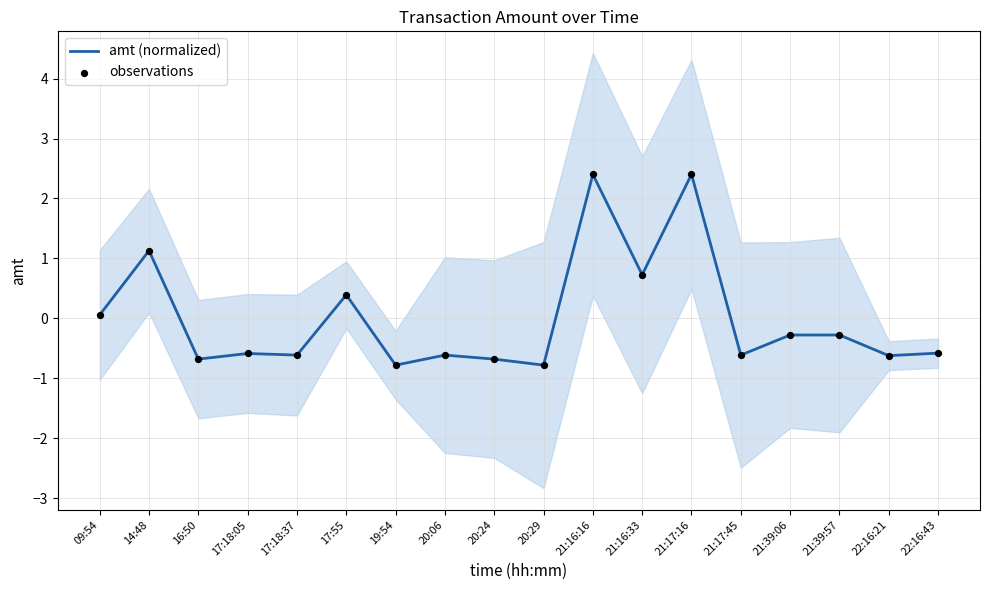

Which series has the largest total across all categories?

amt (normalized)